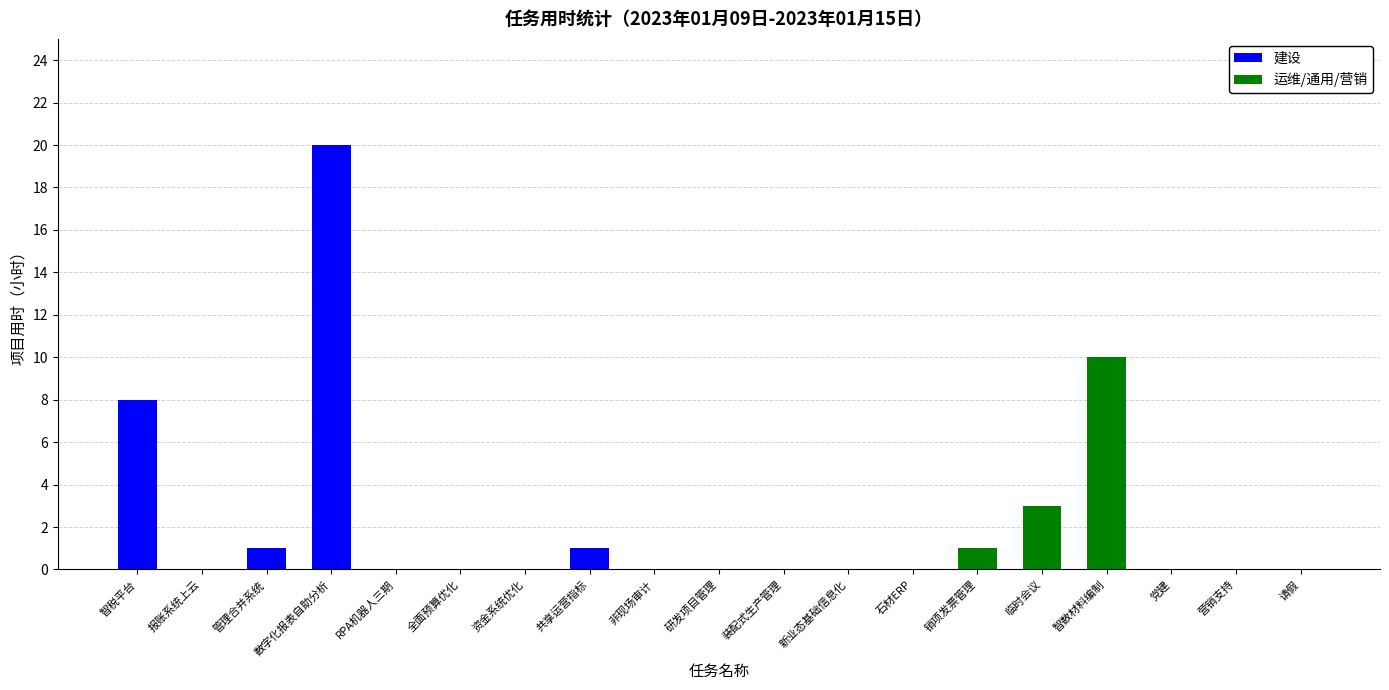

The value of 建设 at 全面预算优化 is 7. True or false?

False